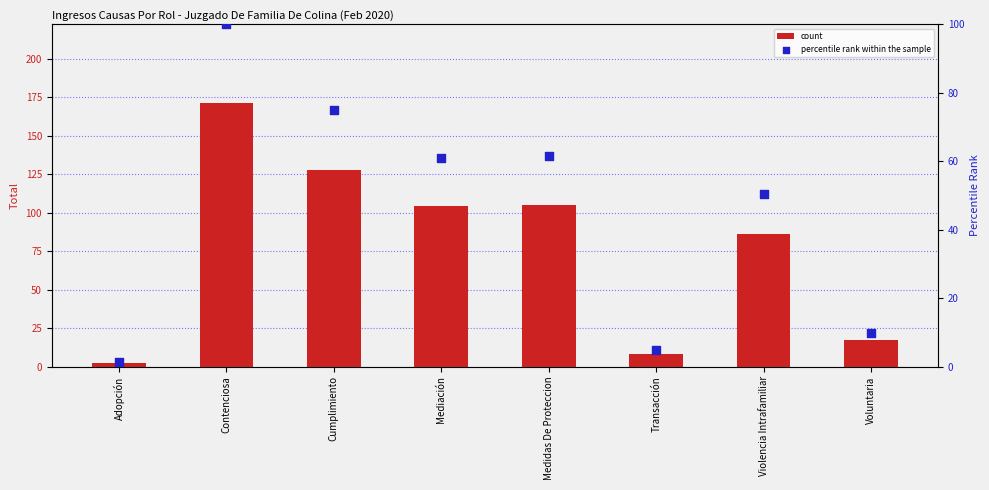

At how many categories does at least one series exceed 162?

1